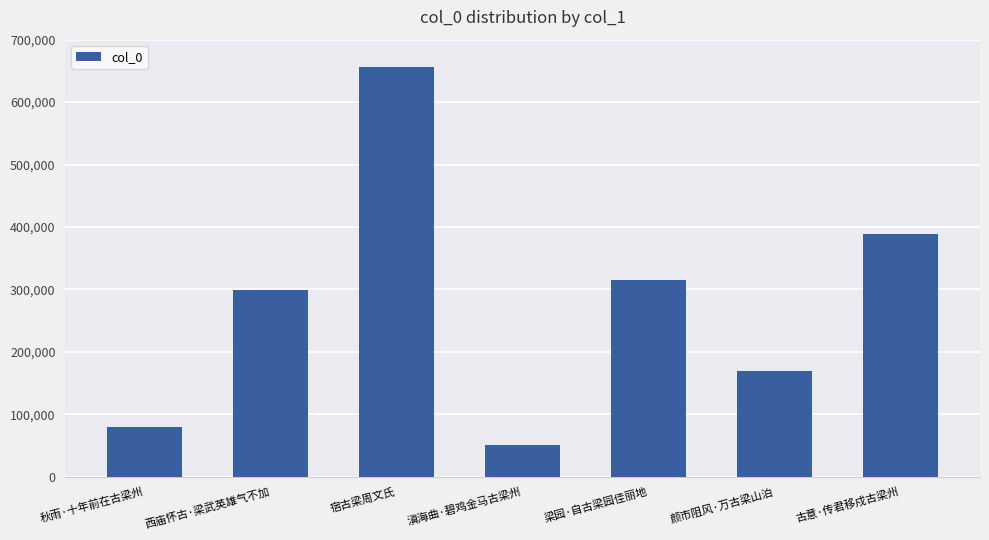

How many categories are shown in the chart?

7